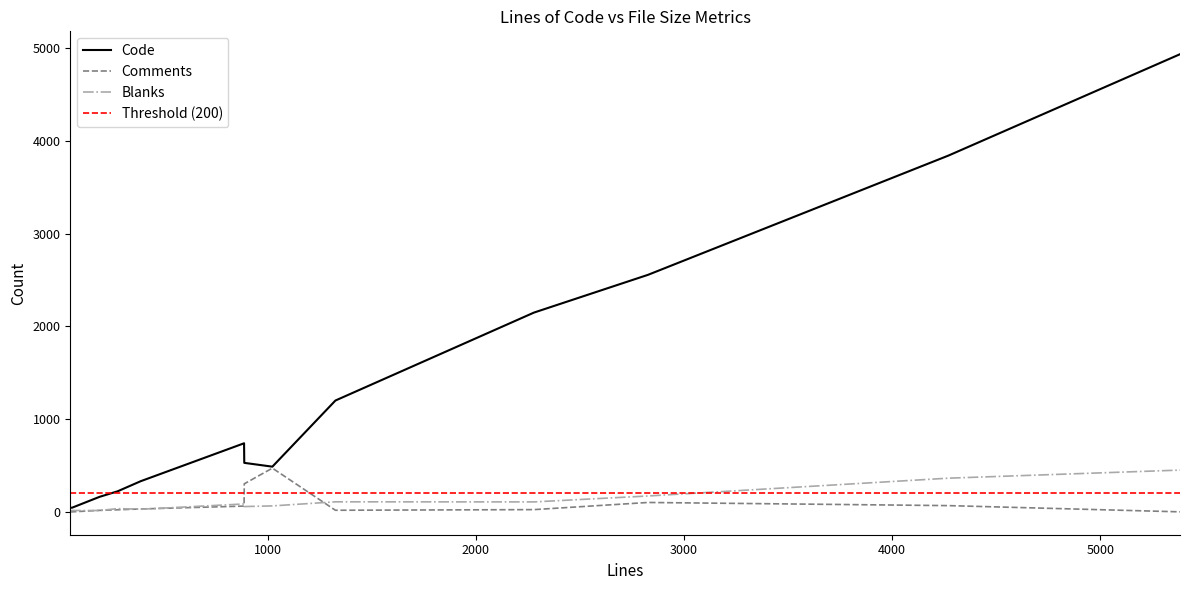

What is the difference between the maximum and minimum values in the Comments series?

471